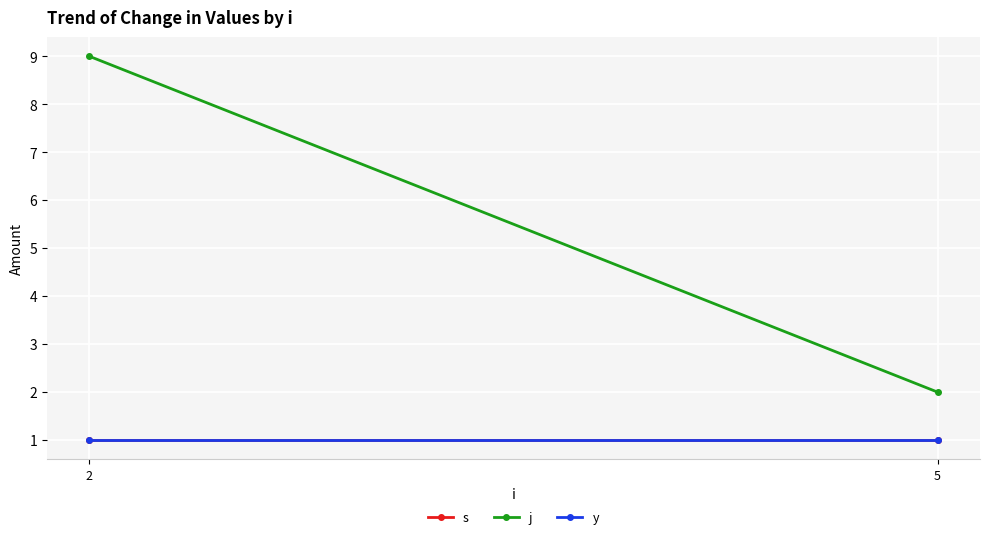

What is the average value of the j series?

6